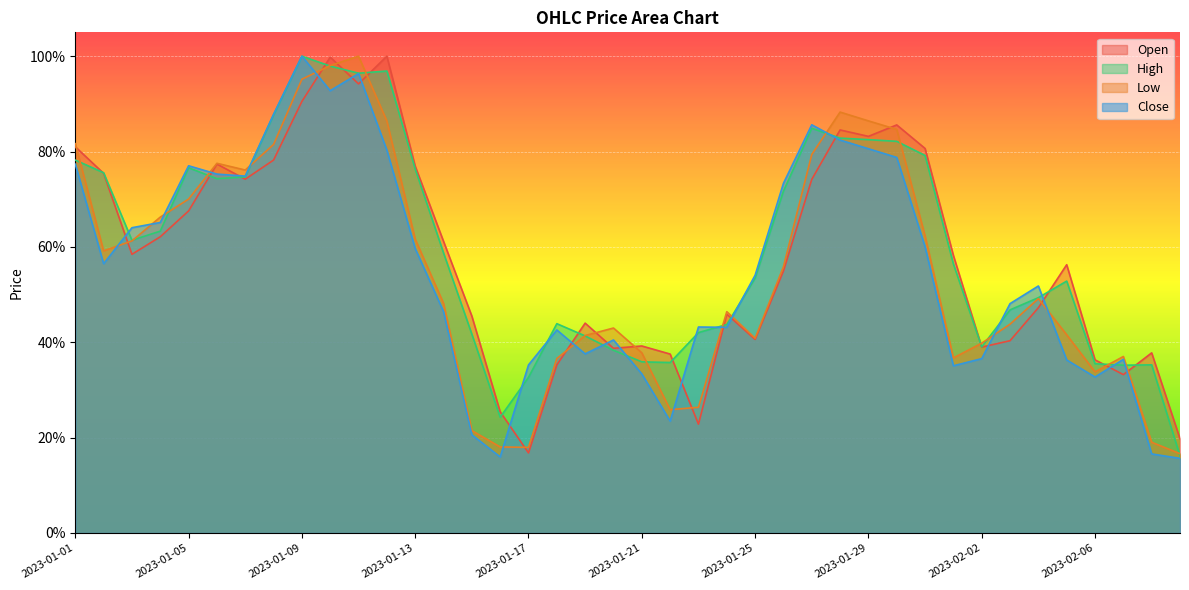

How many data points does each series have?

40